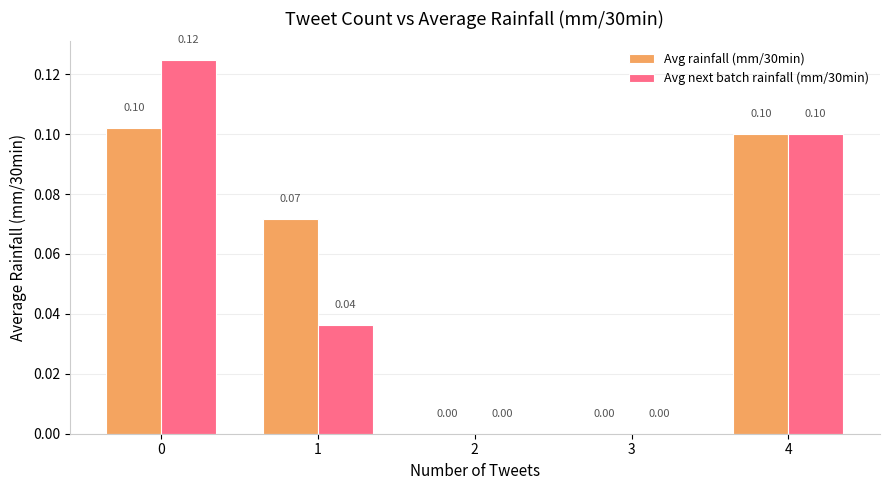

The Avg rainfall (mm/30min) series shows 0.1 at 0. True or false?

True